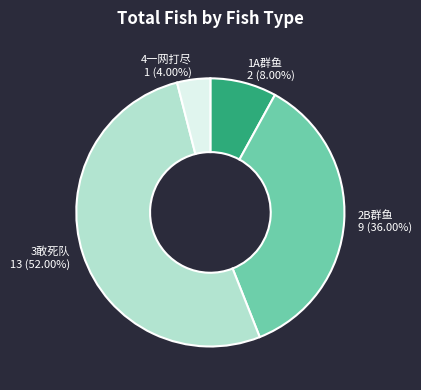

To the nearest percent, what is the combined percentage of 4一网打尽 and 2B群鱼?

40%